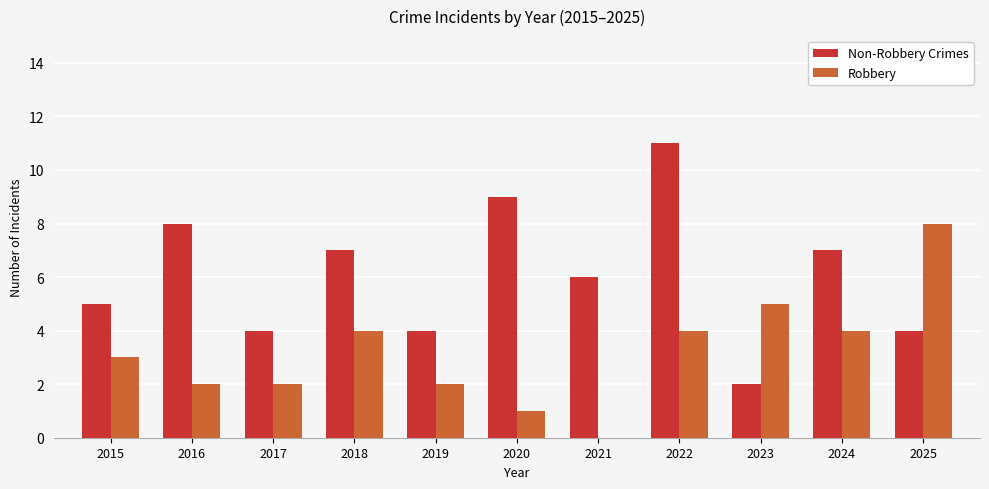

Reading left to right, what are all the values shown in this chart?

Non-Robbery Crimes: 2015=5	2016=8	2017=4	2018=7	2019=4	2020=9	2021=6	2022=11	2023=2	2024=7	2025=4
Robbery: 2015=3	2016=2	2017=2	2018=4	2019=2	2020=1	2021=0	2022=4	2023=5	2024=4	2025=8